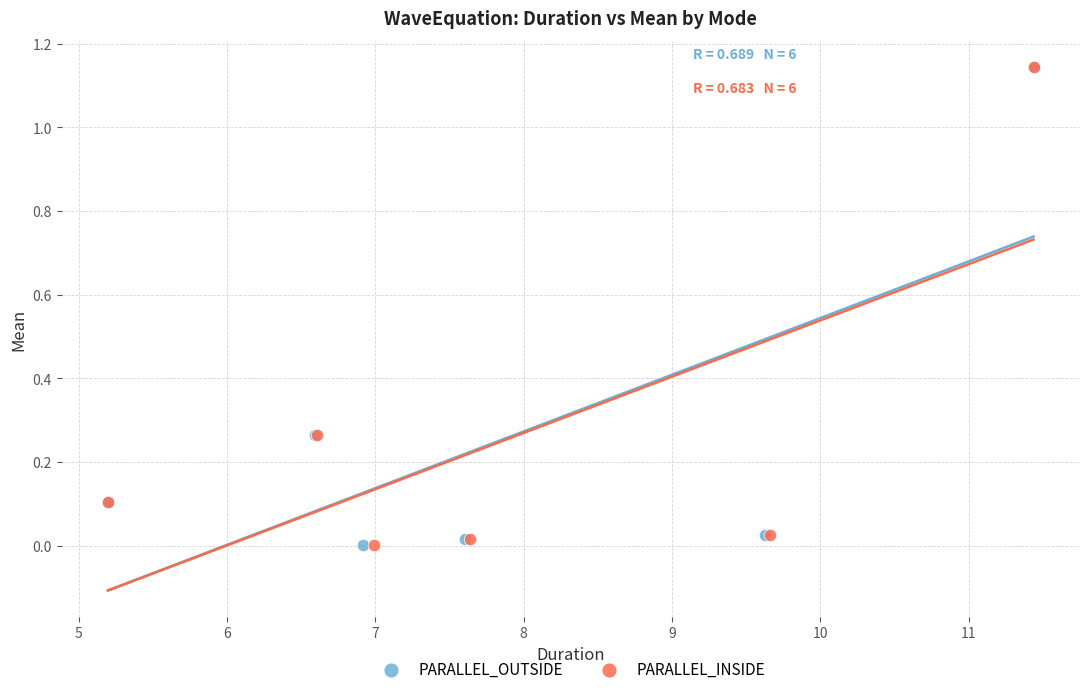

Which series has the widest spread of Y values?

PARALLEL_OUTSIDE